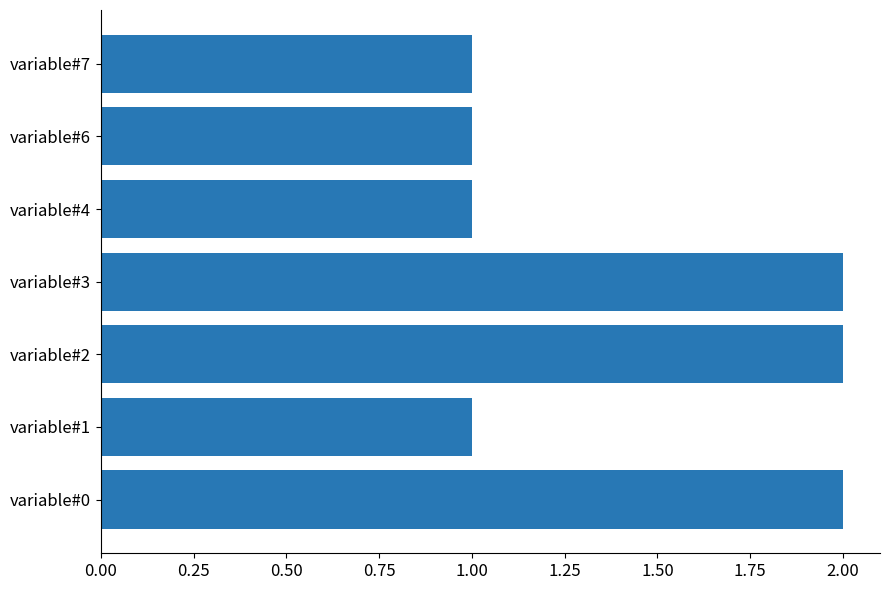

What is the sum of all values?

10